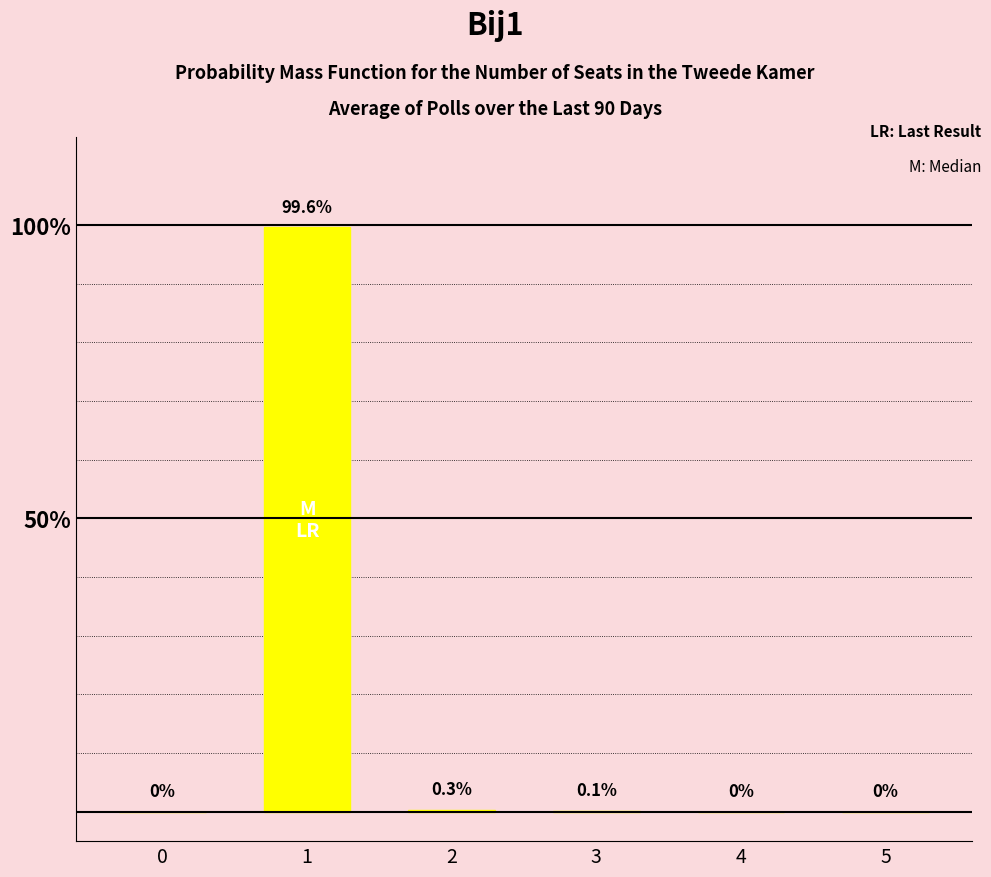

Where does the data first go above 1?

1